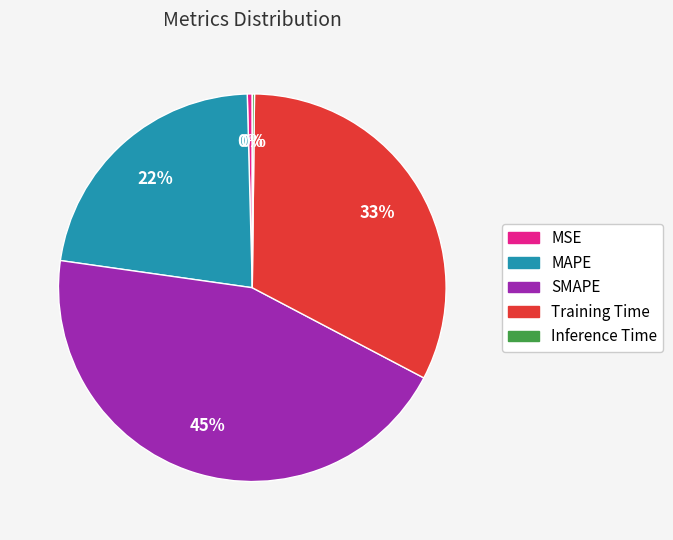

Which slice is the largest?

SMAPE